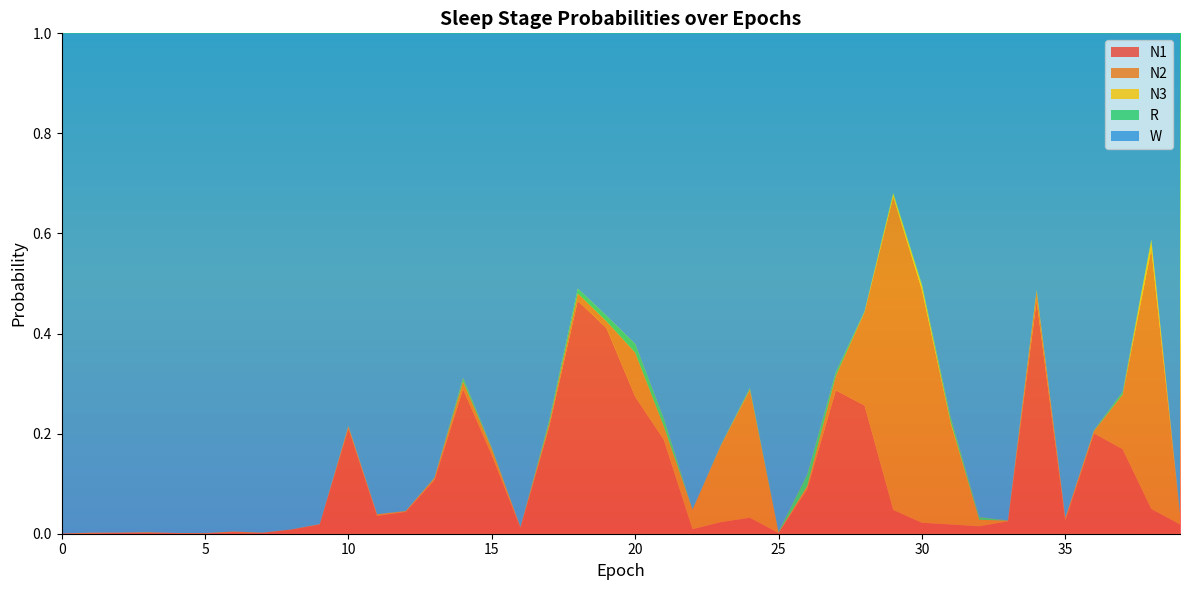

Reading left to right, transcribe all the data shown in this chart.

N1: 0.0	0.0	0.0	0.0	0.0	0.0	0.0	0.0	0.0	0.0	0.2	0.0	0.0	0.1	0.3	0.2	0.0	0.2	0.5	0.4	0.3	0.2	0.0	0.0	0.0	0.0	0.1	0.3	0.3	0.0	0.0	0.0	0.0	0.0	0.5	0.0	0.2	0.2	0.0	0.0
N2: 0.0	0.0	0.0	0.0	0.0	0.0	0.0	0.0	0.0	0.0	0.0	0.0	0.0	0.0	0.0	0.0	0.0	0.0	0.0	0.0	0.1	0.0	0.0	0.2	0.3	0.0	0.0	0.0	0.2	0.6	0.5	0.2	0.0	0.0	0.0	0.0	0.0	0.1	0.5	0.0
N3: 0.0	0.0	0.0	0.0	0.0	0.0	0.0	0.0	0.0	0.0	0.0	0.0	0.0	0.0	0.0	0.0	0.0	0.0	0.0	0.0	0.0	0.0	0.0	0.0	0.0	0.0	0.0	0.0	0.0	0.0	0.0	0.0	0.0	0.0	0.0	0.0	0.0	0.0	0.0	0.0
R: 0.0	0.0	0.0	0.0	0.0	0.0	0.0	0.0	0.0	0.0	0.0	0.0	0.0	0.0	0.0	0.0	0.0	0.0	0.0	0.0	0.0	0.0	0.0	0.0	0.0	0.0	0.0	0.0	0.0	0.0	0.0	0.0	0.0	0.0	0.0	0.0	0.0	0.0	0.0	0.0
W: 1.0	1.0	1.0	1.0	1.0	1.0	1.0	1.0	1.0	1.0	0.8	1.0	1.0	0.9	0.7	0.8	1.0	0.8	0.5	0.6	0.6	0.8	1.0	0.8	0.7	1.0	0.9	0.7	0.6	0.3	0.5	0.8	1.0	1.0	0.5	1.0	0.8	0.7	0.4	1.0